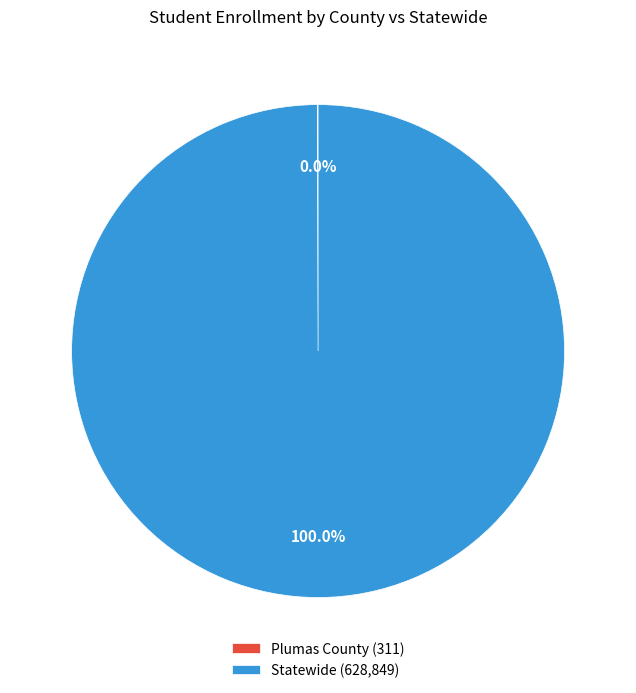

To the nearest percent, what percentage of the pie is Statewide?

100%